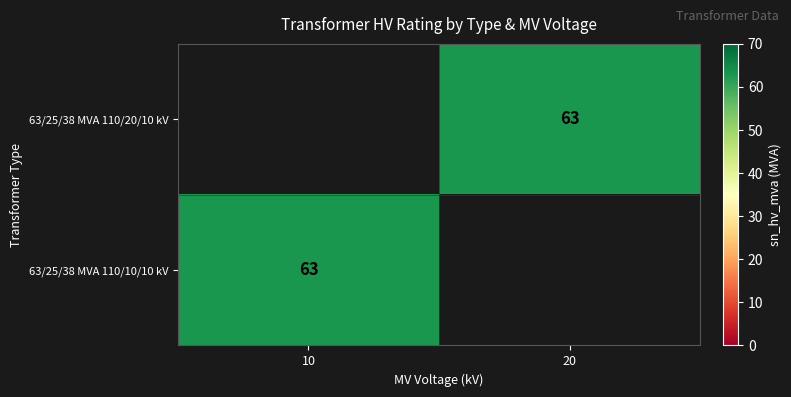

Between 20 and 10, which is larger?

10